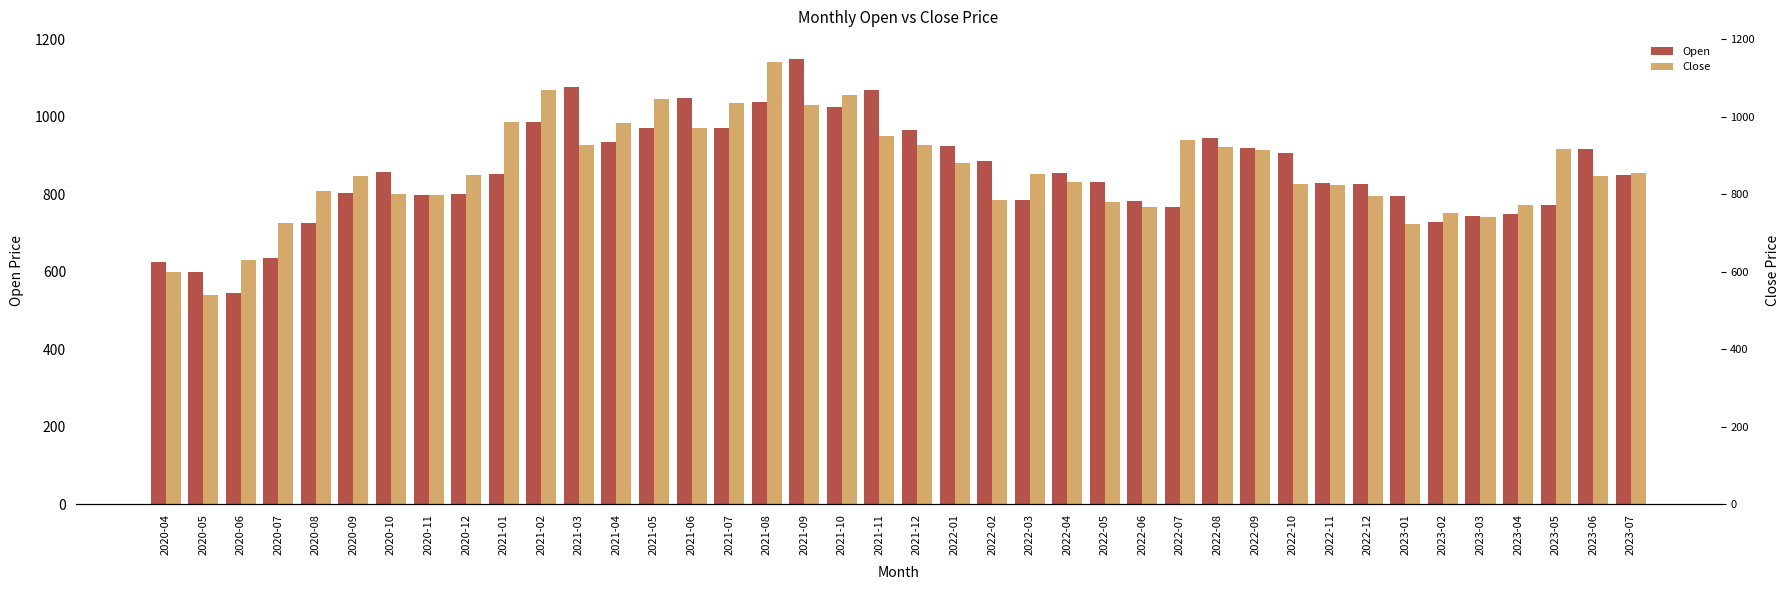

What are all the series names shown in the legend?

Open, Close